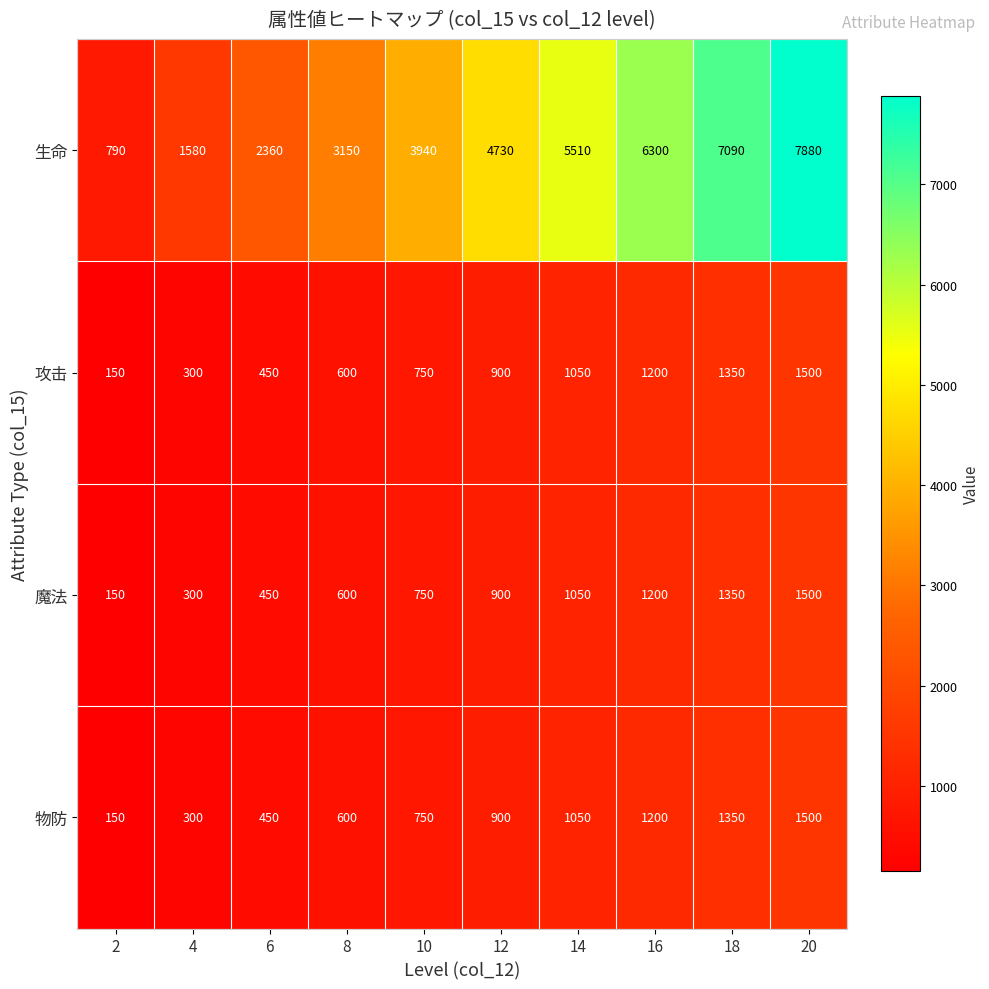

What is the average value of the 魔法 series?

825